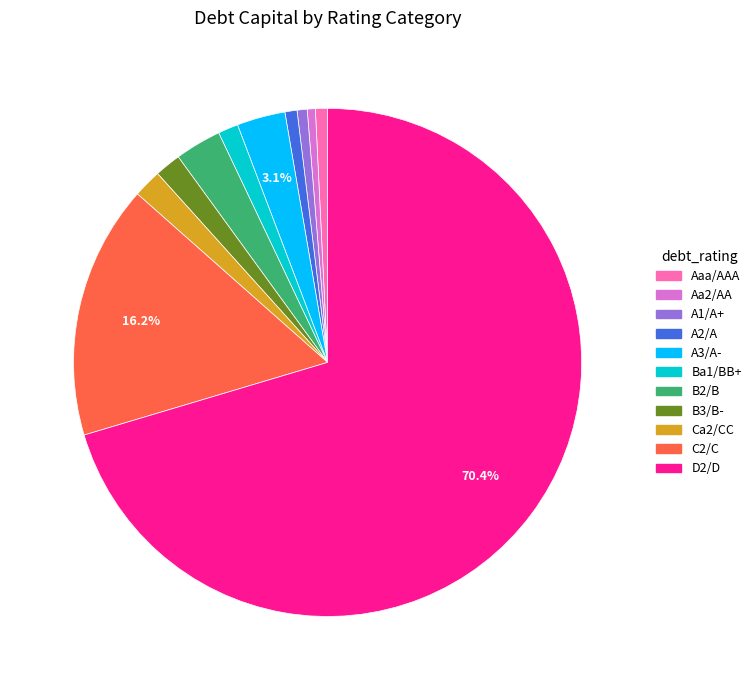

Between Aaa/AAA and Ba1/BB+, which is larger?

Ba1/BB+